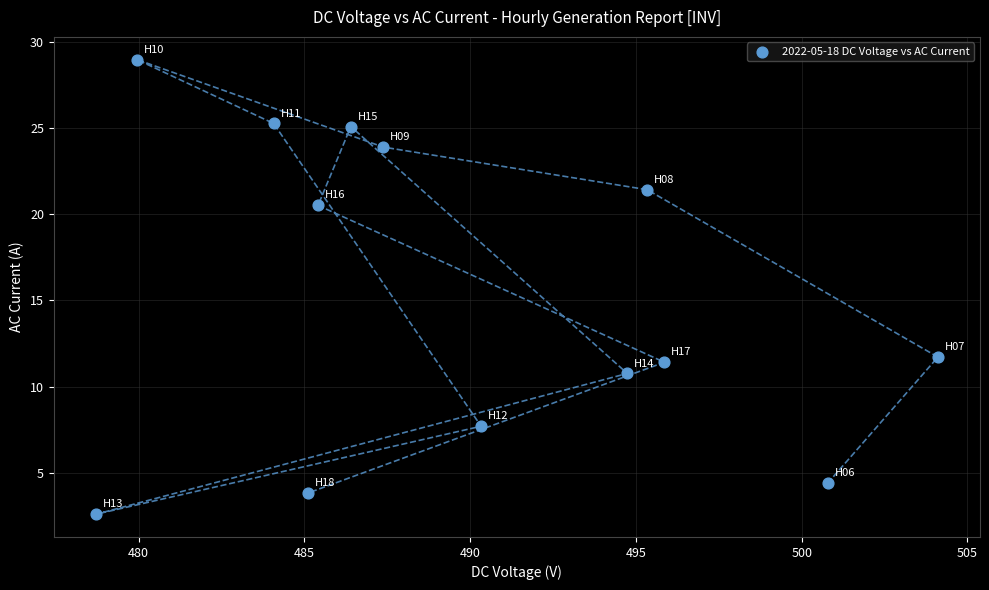

What is the range of X values (max minus min)?

25.4